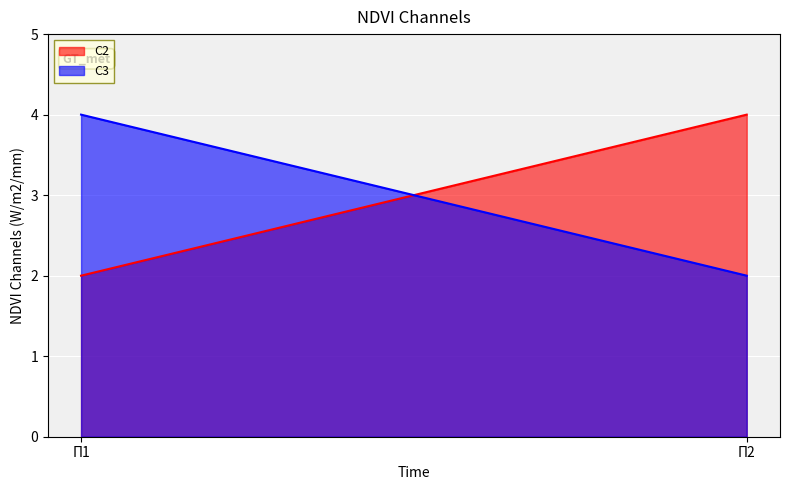

At which label is С2 closest to 3?

П1